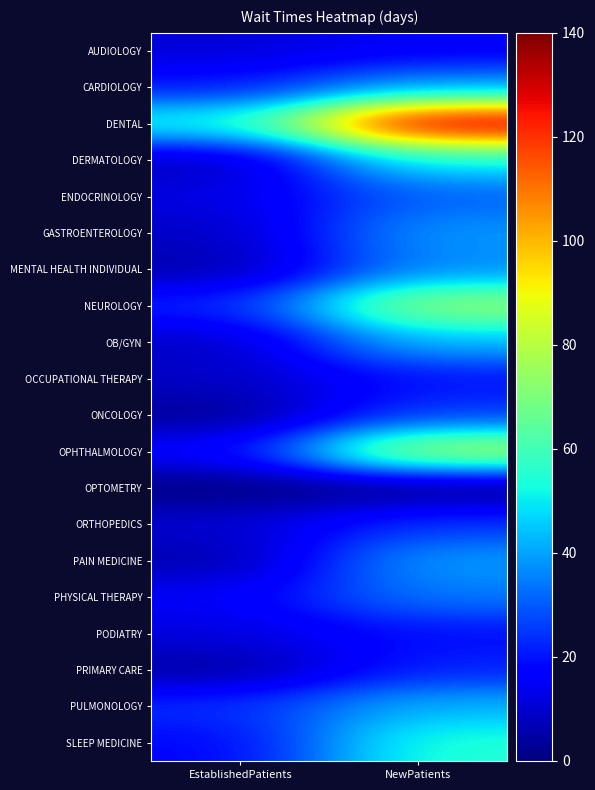

Reading left to right, transcribe all the data shown in this chart.

AUDIOLOGY: EstablishedPatients=10.7	NewPatients=15.4
CARDIOLOGY: EstablishedPatients=20.0	NewPatients=38.7
DENTAL: EstablishedPatients=54.5	NewPatients=137.2
DERMATOLOGY: EstablishedPatients=6.9	NewPatients=52.3
ENDOCRINOLOGY: EstablishedPatients=12.5	NewPatients=30.6
GASTROENTEROLOGY: EstablishedPatients=8.6	NewPatients=38.8
MENTAL HEALTH INDIVIDUAL: EstablishedPatients=5.5	NewPatients=36.5
NEUROLOGY: EstablishedPatients=22.3	NewPatients=75.5
OB/GYN: EstablishedPatients=8.4	NewPatients=43.6
OCCUPATIONAL THERAPY: EstablishedPatients=9.0	NewPatients=19.3
ONCOLOGY: EstablishedPatients=2.7	NewPatients=25.4
OPHTHALMOLOGY: EstablishedPatients=17.3	NewPatients=81.3
OPTOMETRY: EstablishedPatients=0.1	NewPatients=0.0
ORTHOPEDICS: EstablishedPatients=10.2	NewPatients=24.8
PAIN MEDICINE: EstablishedPatients=5.5	NewPatients=39.5
PHYSICAL THERAPY: EstablishedPatients=15.5	NewPatients=34.5
PODIATRY: EstablishedPatients=11.9	NewPatients=19.0
PRIMARY CARE: EstablishedPatients=4.1	NewPatients=22.1
PULMONOLOGY: EstablishedPatients=23.9	NewPatients=42.6
SLEEP MEDICINE: EstablishedPatients=17.5	NewPatients=55.0